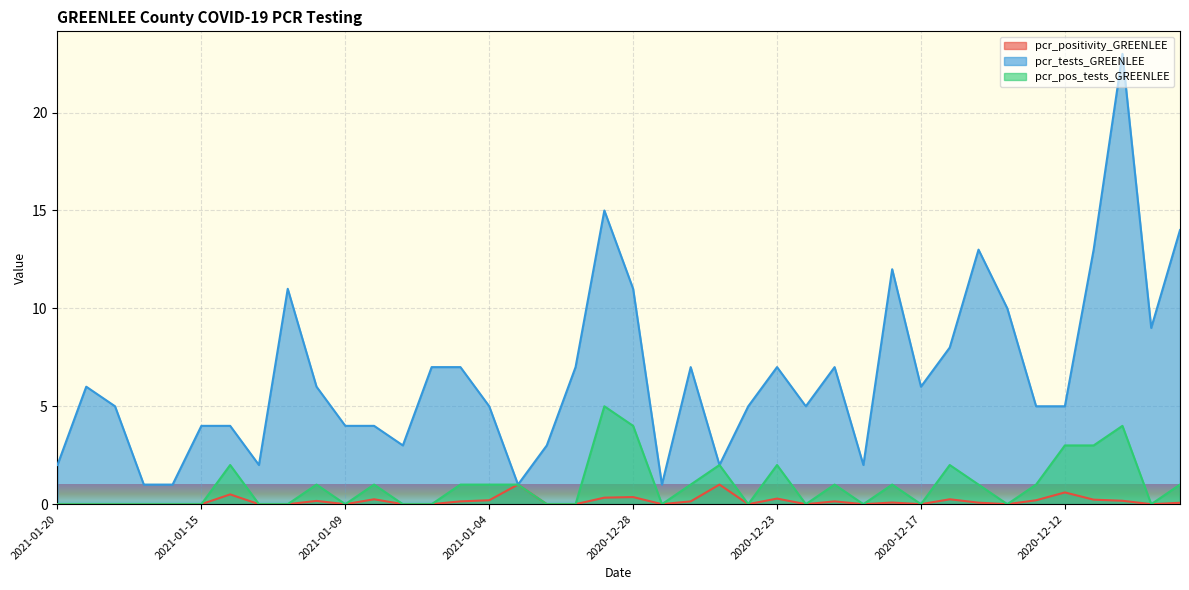

Which series has the largest total across all categories?

pcr_tests_GREENLEE